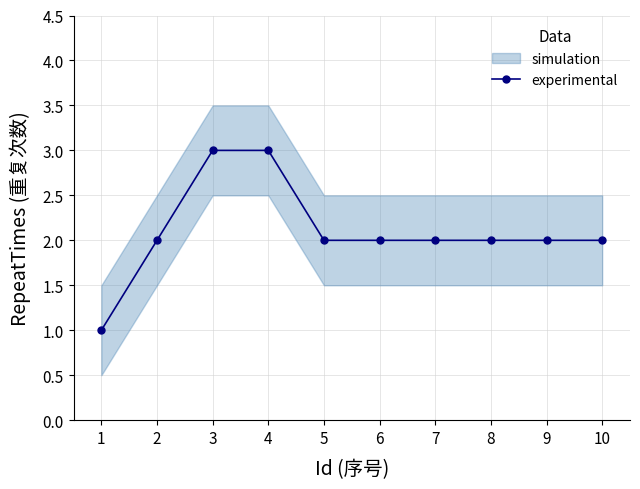

Where does the data first go above 2?

3